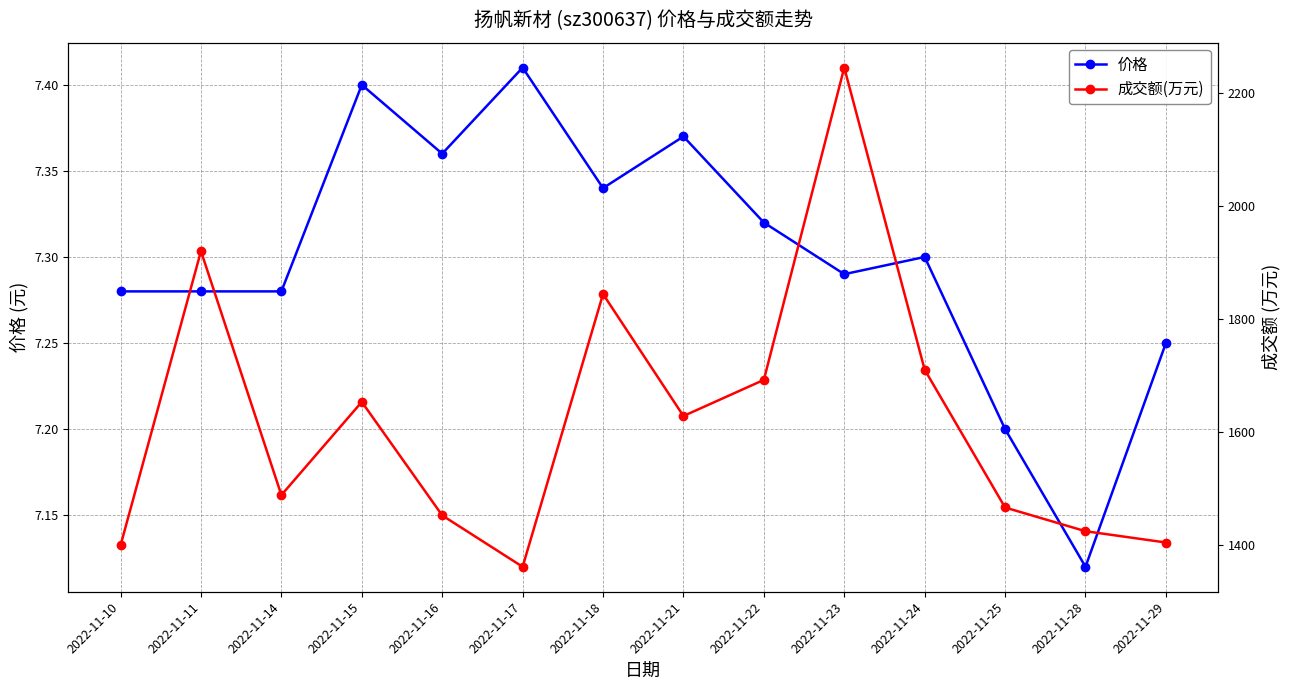

True or false: 成交额(万元) has more than 1 points higher than both neighbors.

True